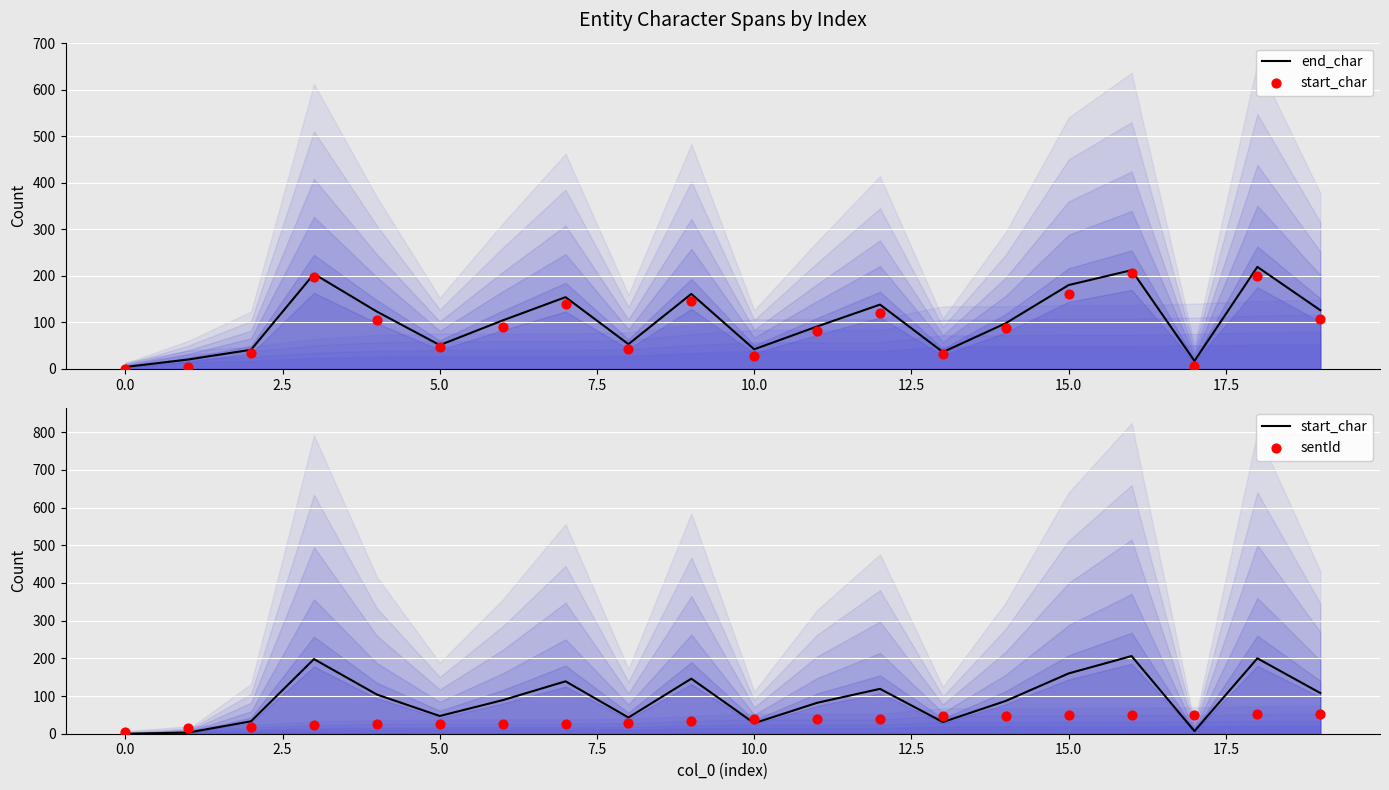

At how many categories does at least one series exceed 176?

4